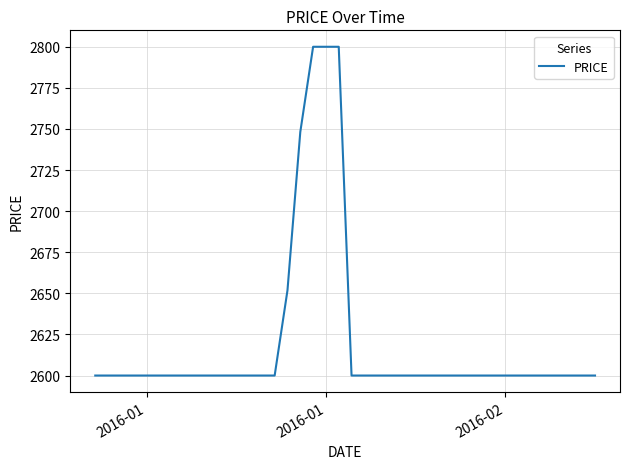

What is the average value?

2620.0